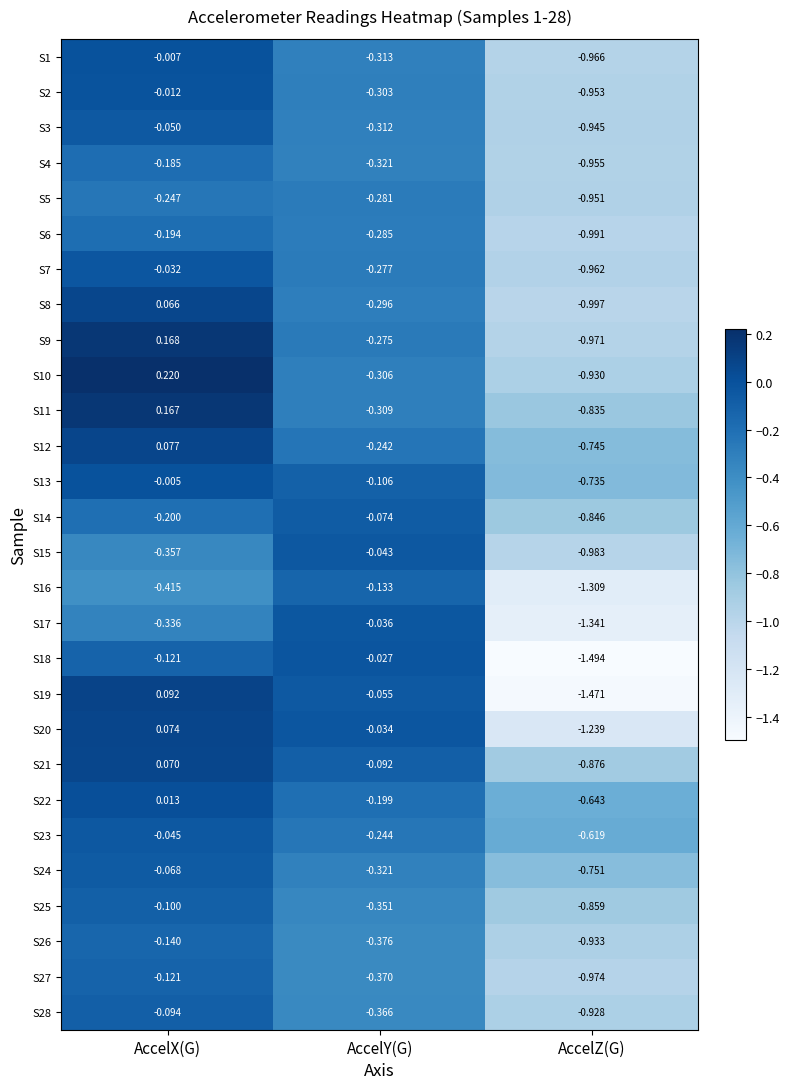

Count the number of data series in this chart.

28